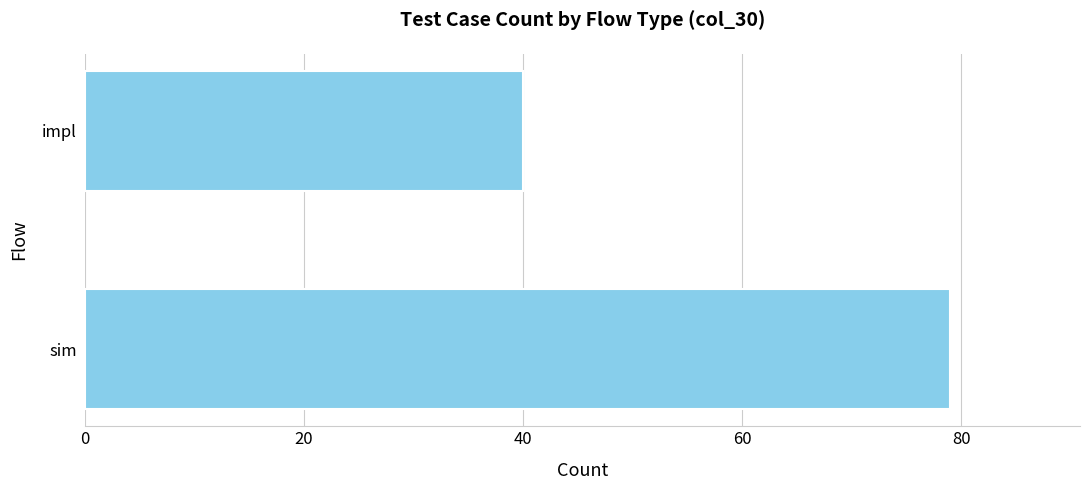

Reading bottom to top, extract all data points from this chart.

79	40